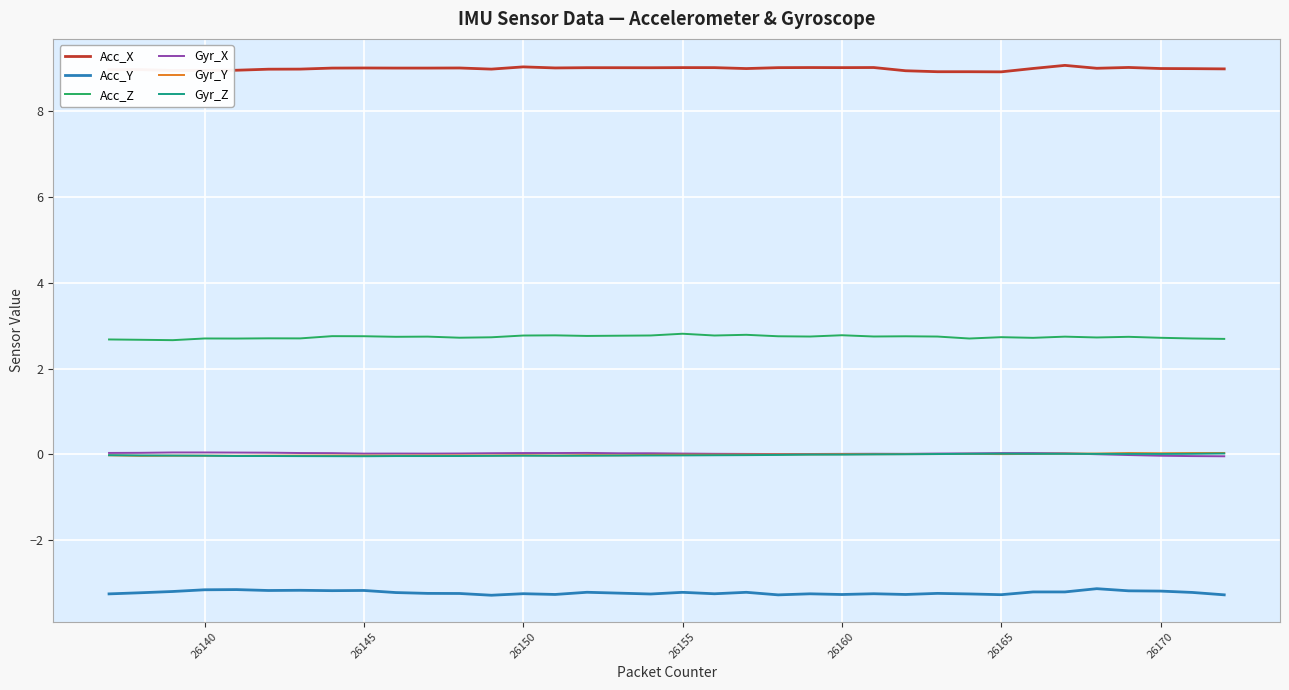

What is the maximum value for Acc_X?

9.1